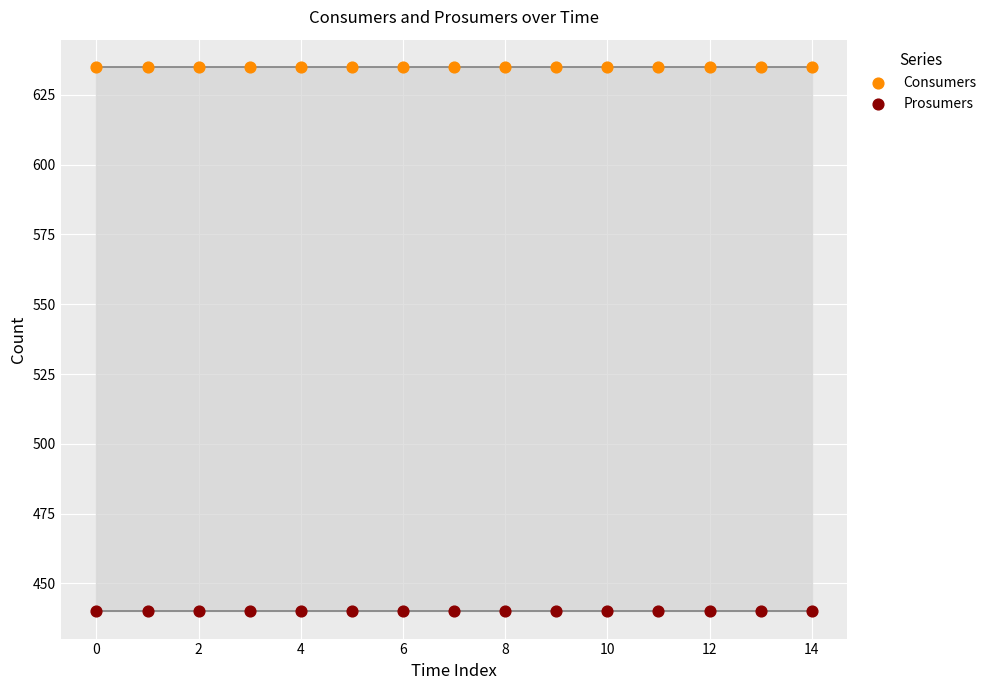

Which series reaches the minimum Y coordinate?

Prosumers